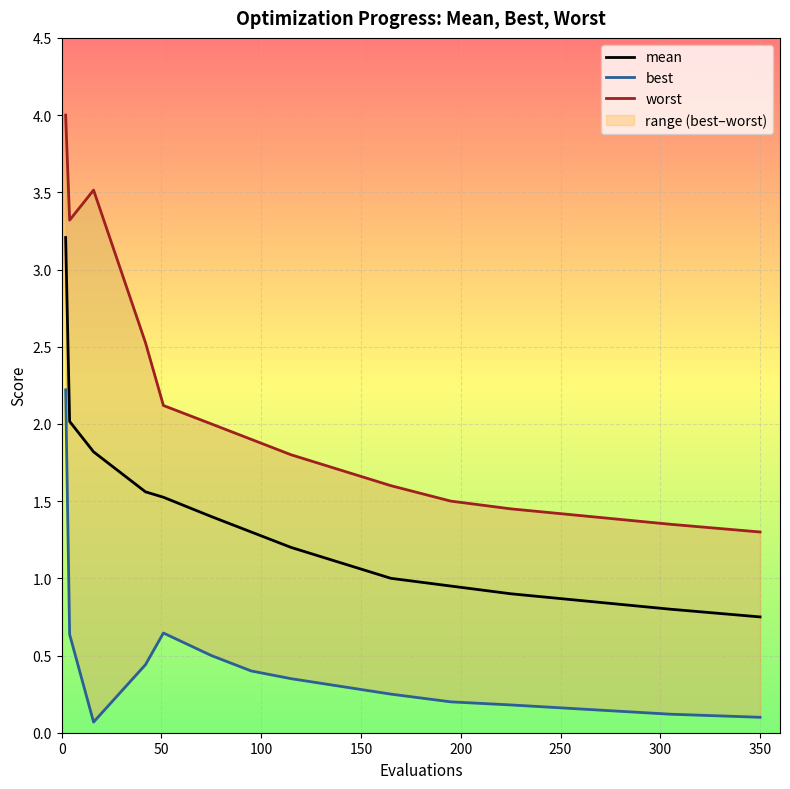

True or false: mean has more than 2 points higher than both neighbors.

False